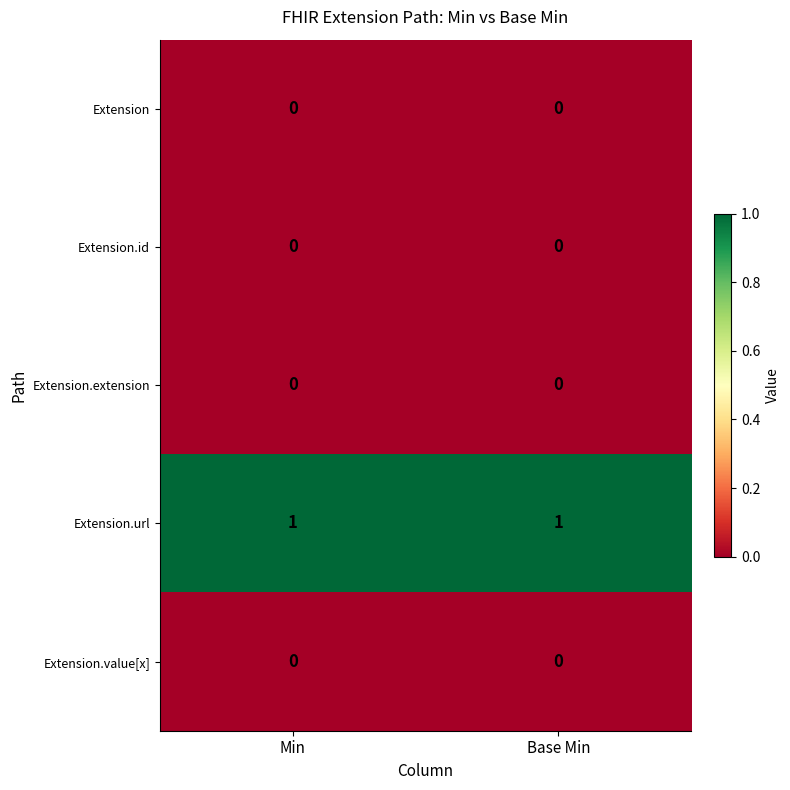

Is the value of Extension at Min greater than the value of Extension.url at Min?

No